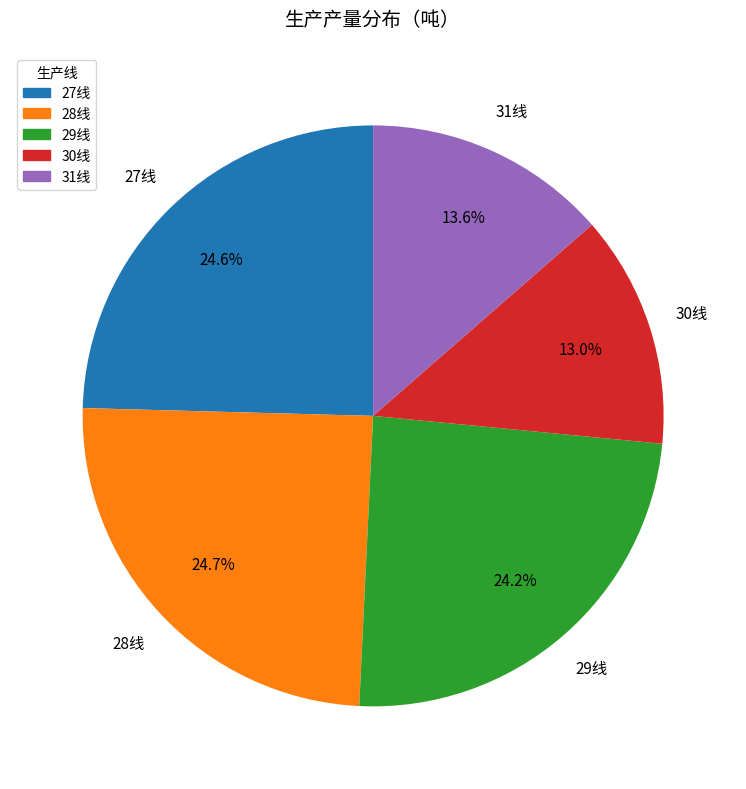

To the nearest percent, what percentage of the pie is 30线?

13%